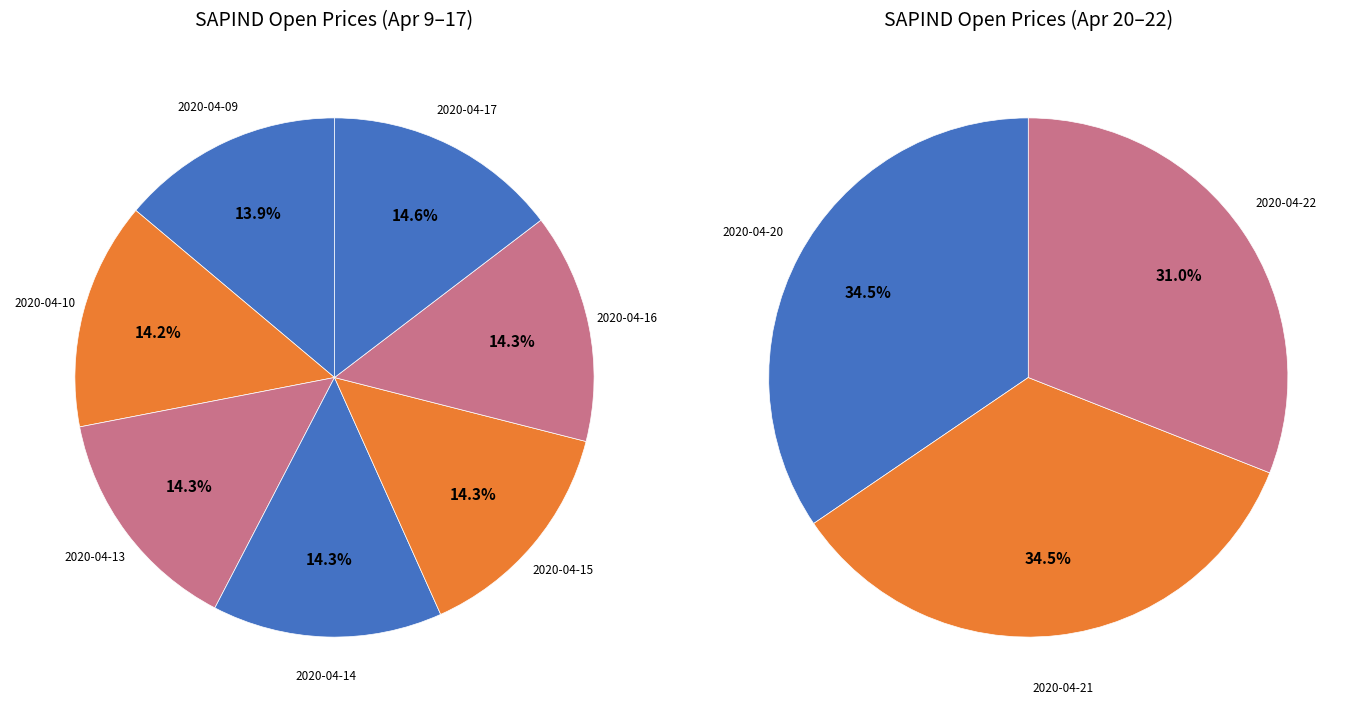

Count the number of slices in the pie.

10